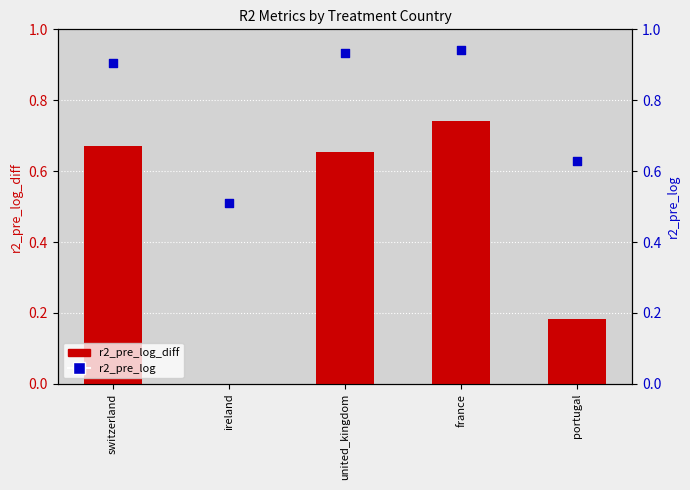

What is the total value across all series at france?

1.7